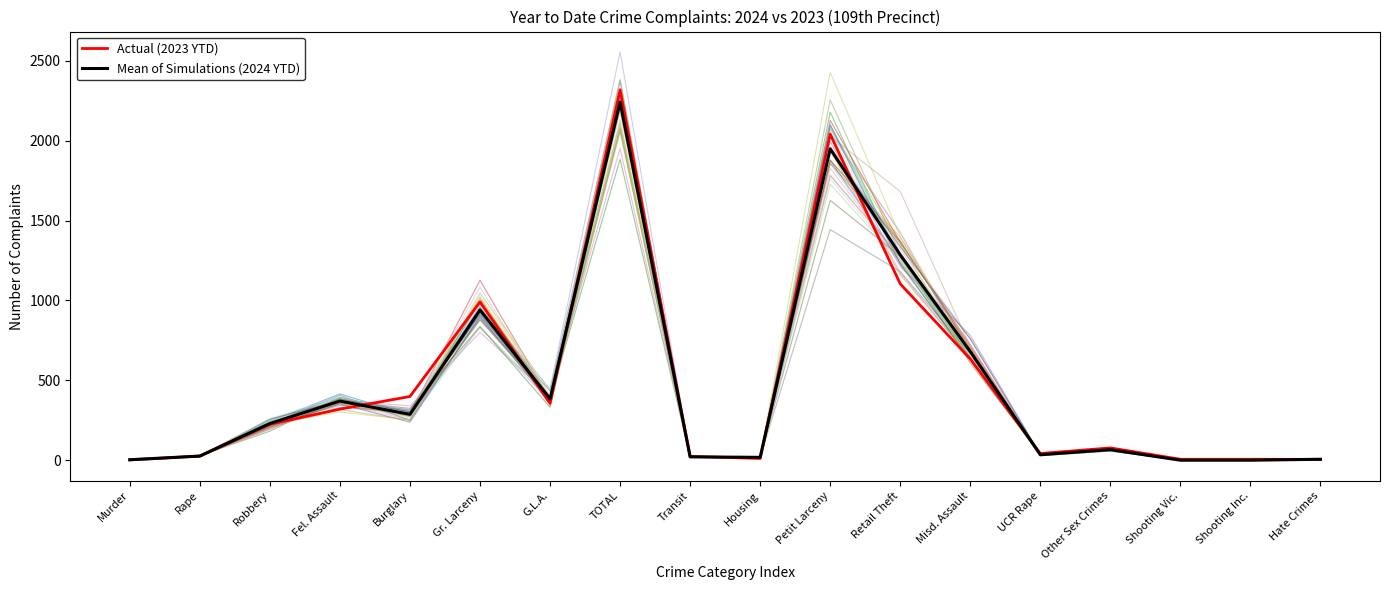

What position from the right is Fel. Assault?

15